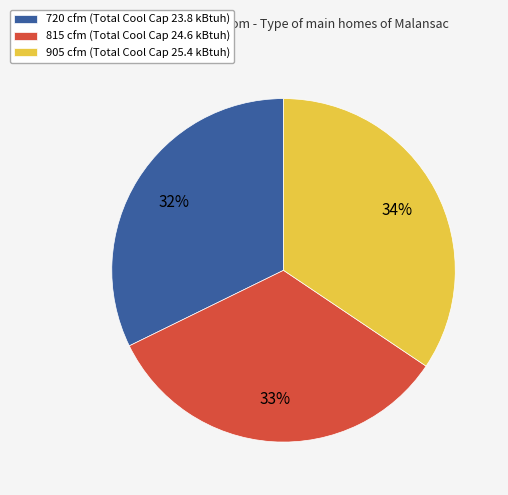

Which has a higher value, 720 cfm or 815 cfm?

815 cfm